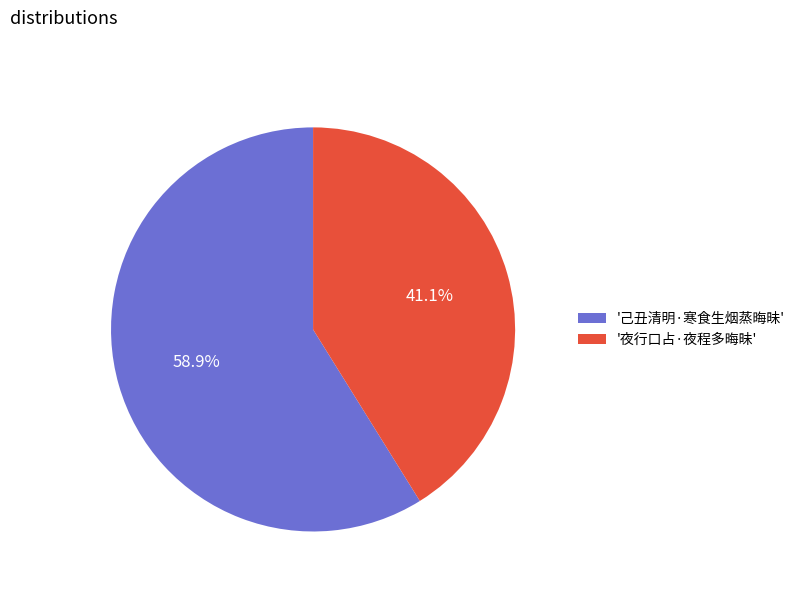

To the nearest percent, what is the difference between the largest and smallest slice percentages?

18%